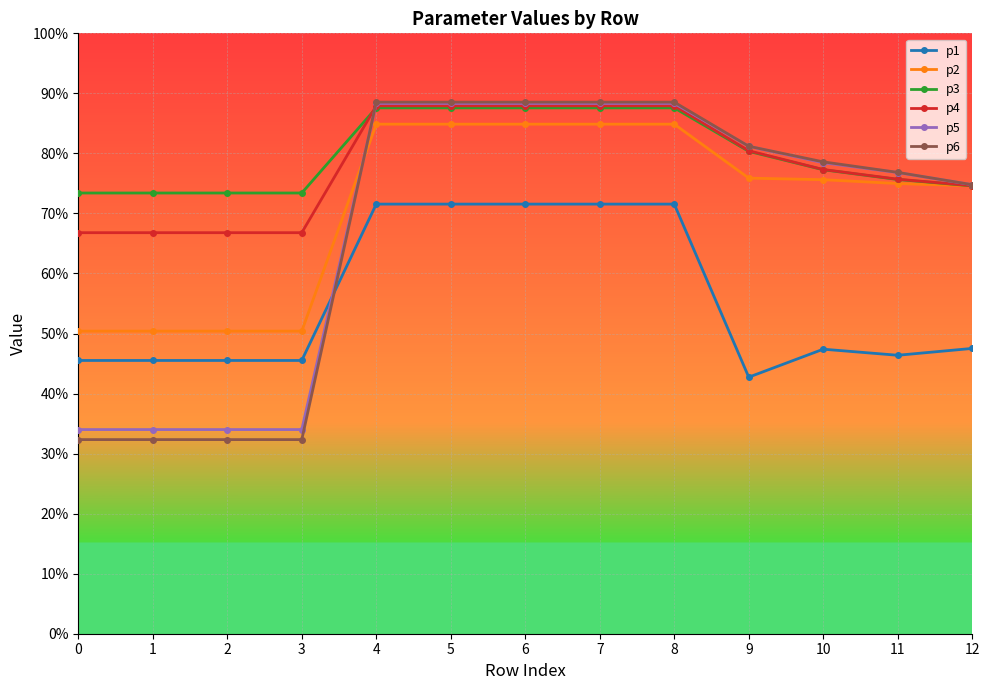

Where is p5 nearest to the value 61?

12